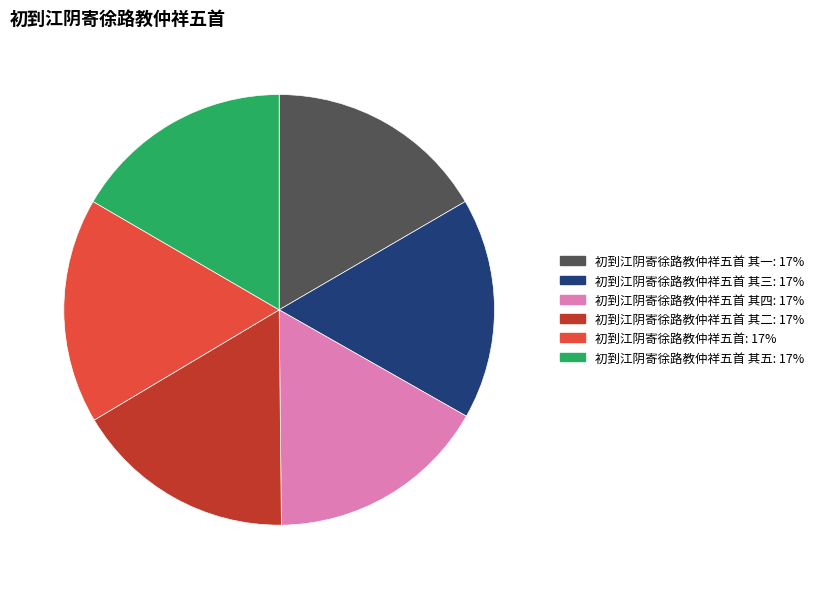

Is there any slice that represents more than half of the pie?

No